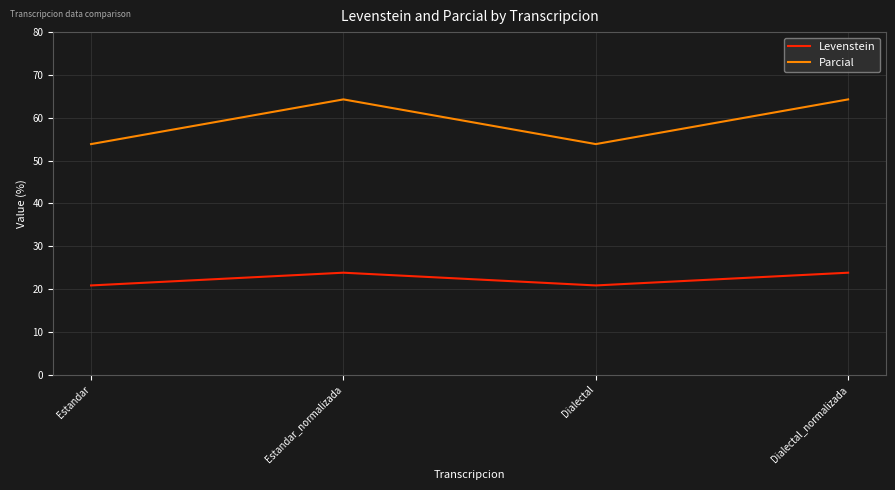

Where does the Levenstein series first go above 23?

Estandar_normalizada